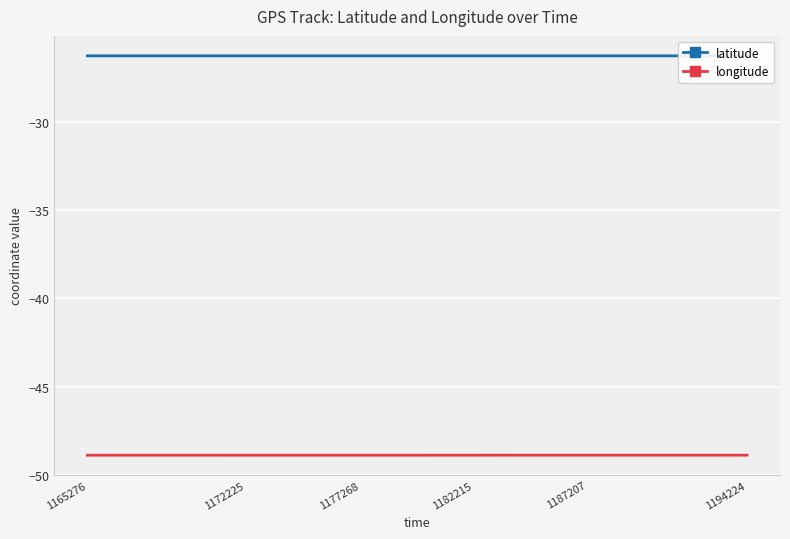

True or false: latitude and longitude cross at least once.

False